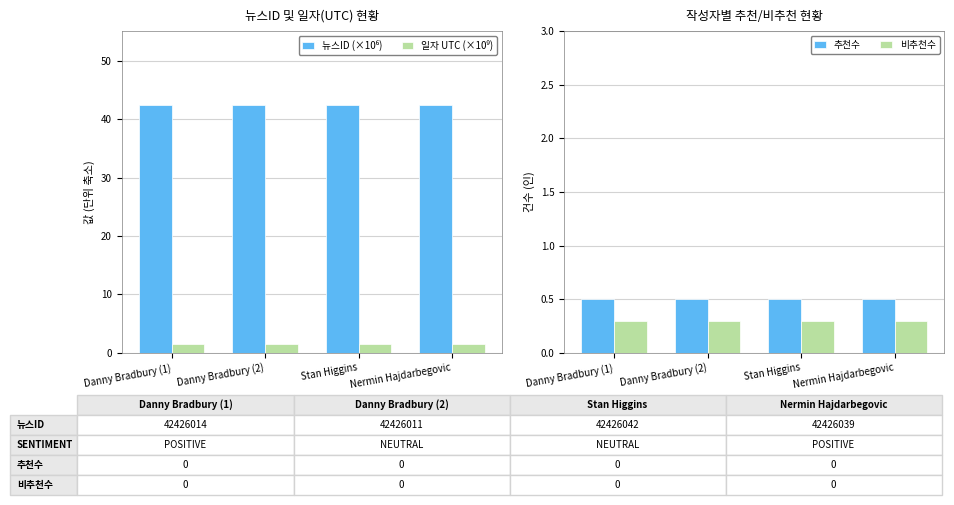

List the series in order of their peak value, lowest first.

비추천수, 추천수, 일자 UTC (×10⁹), 뉴스ID (×10⁶)